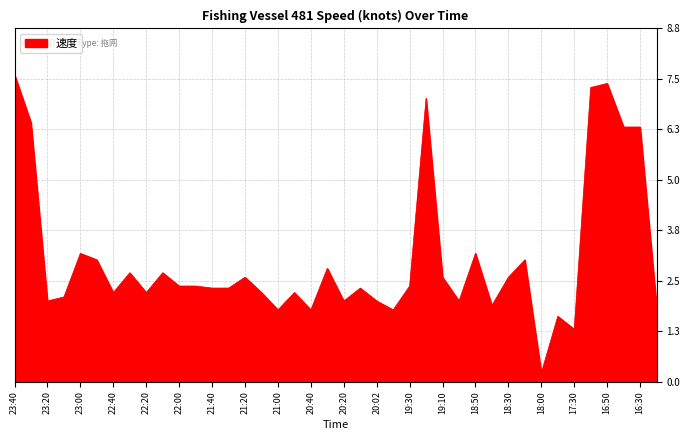

What is the difference between the maximum and minimum values?

7.4